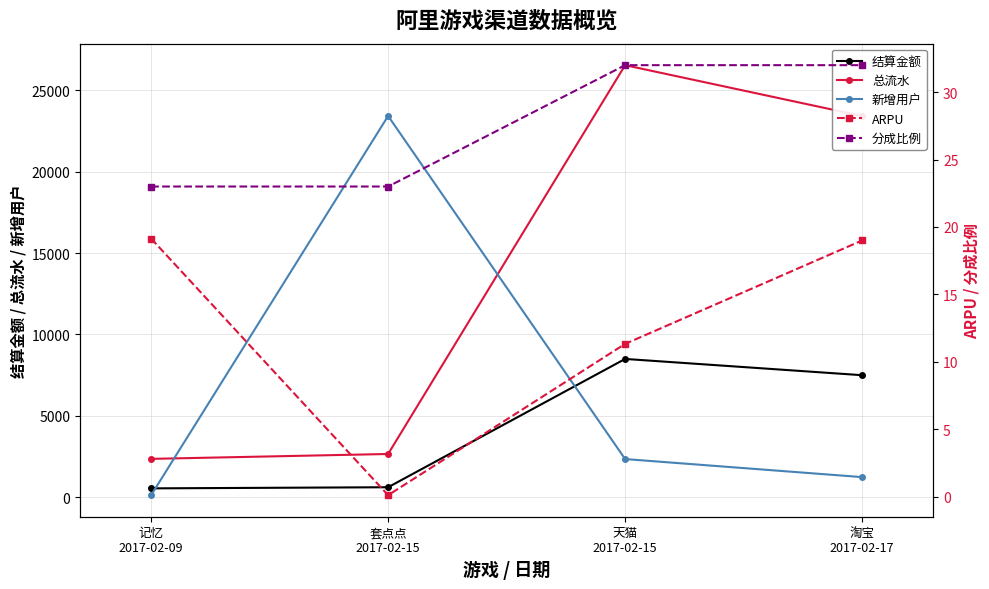

How many data points in ARPU are above 19?

1